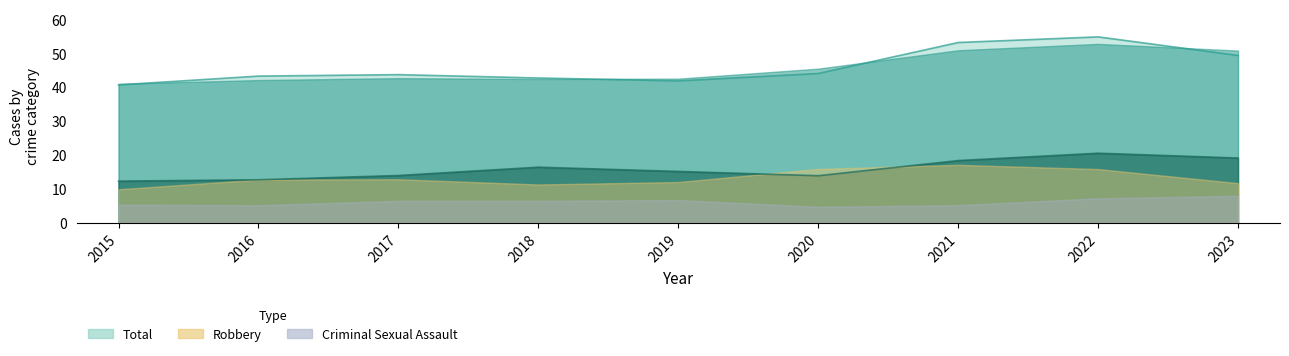

What value does the Aggravated Assault series have at 2022, to the nearest 5?

20